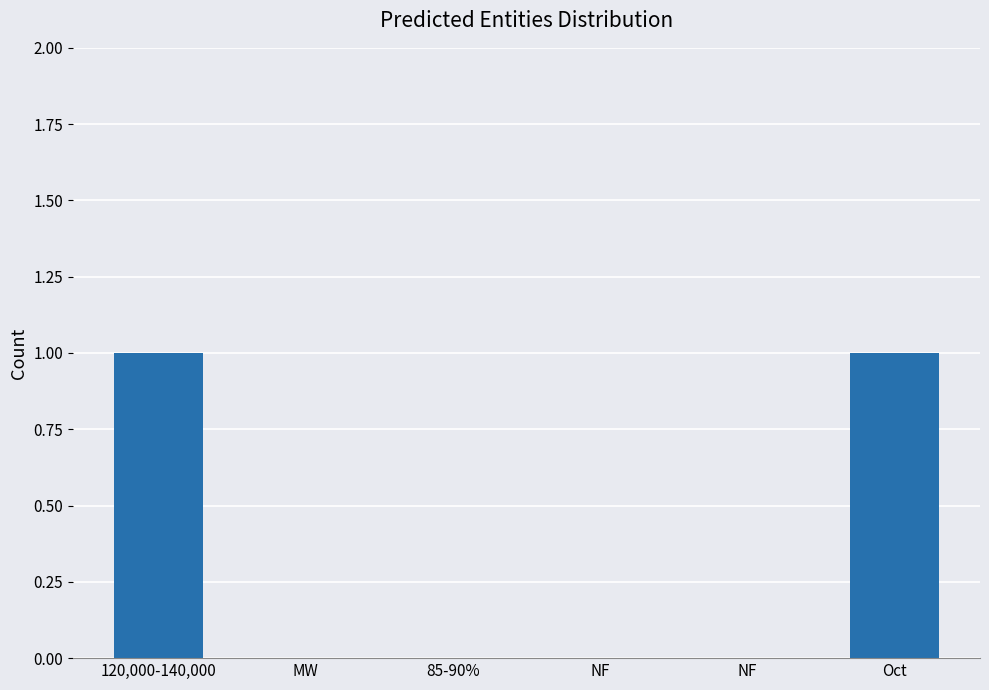

What is the sum of all values?

2